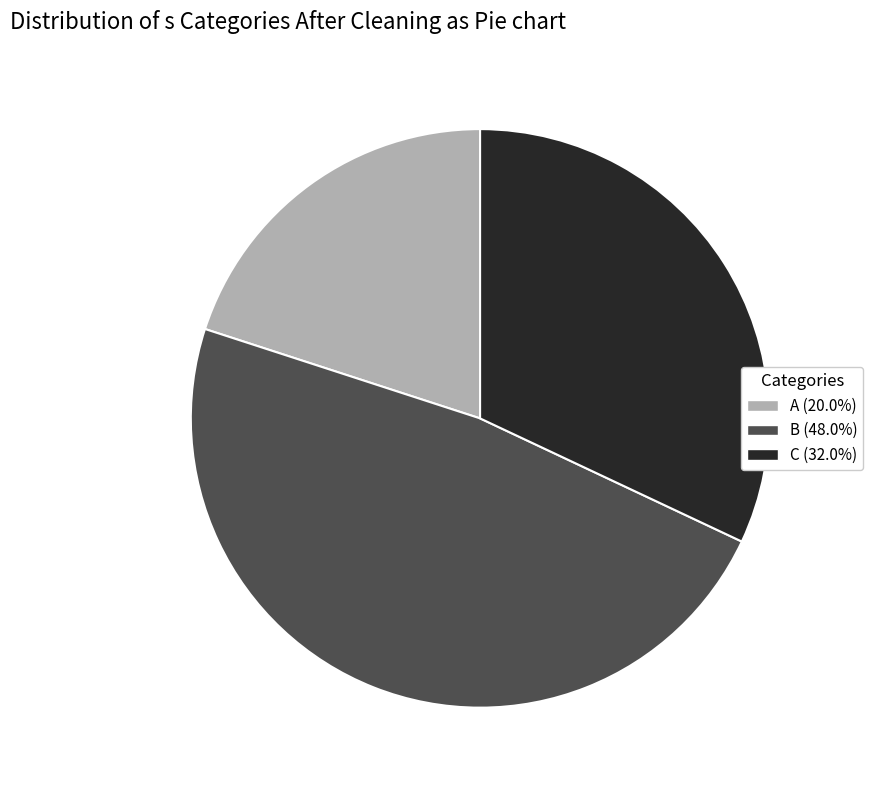

True or false: B accounts for 48% of the total.

True